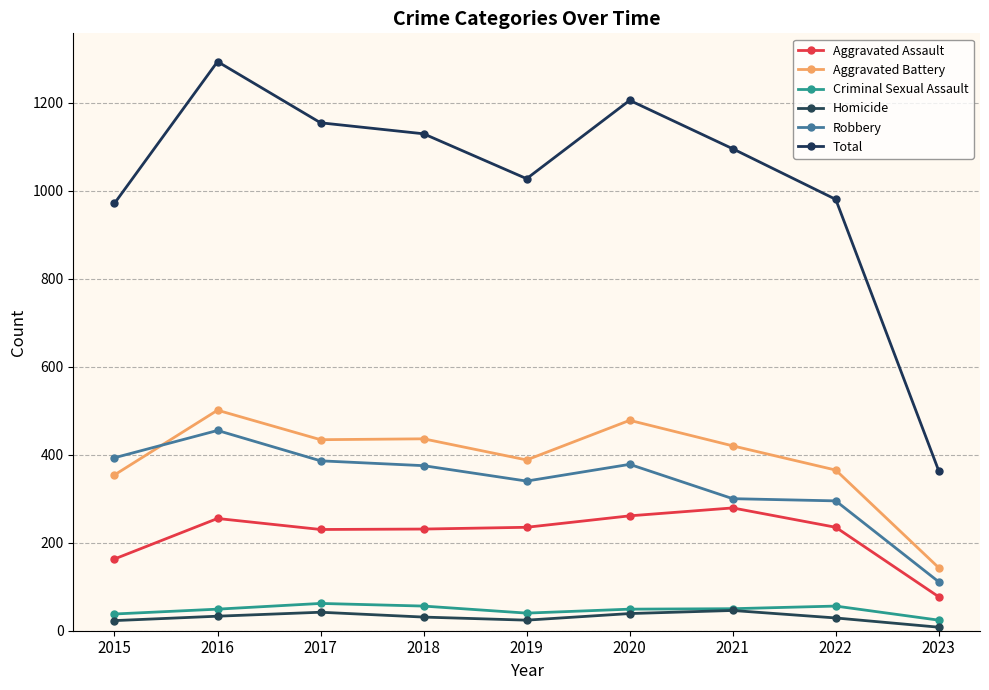

What is the approximate value of Aggravated Assault at 2016?

255